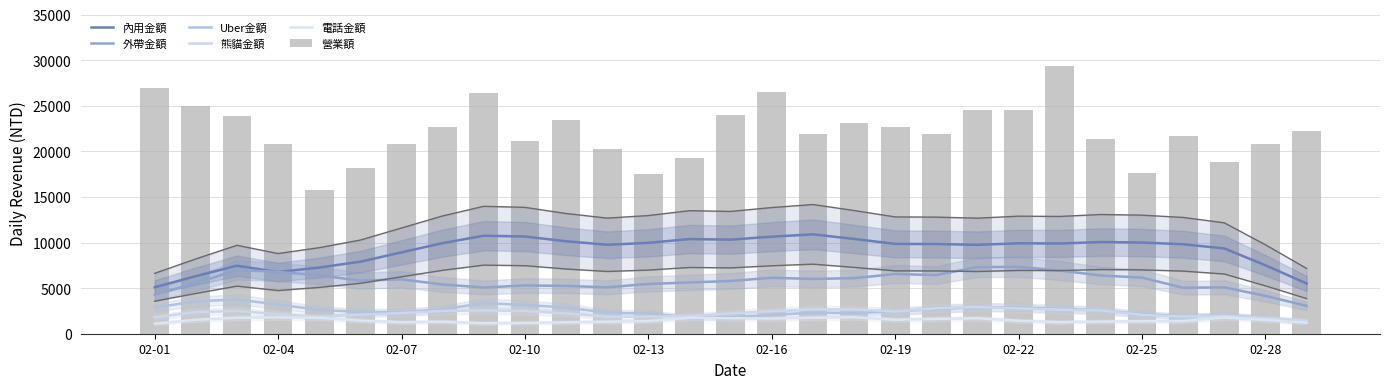

What are all the series names shown in the legend?

內用金額, 外帶金額, Uber金額, 熊貓金額, 電話金額, 營業額